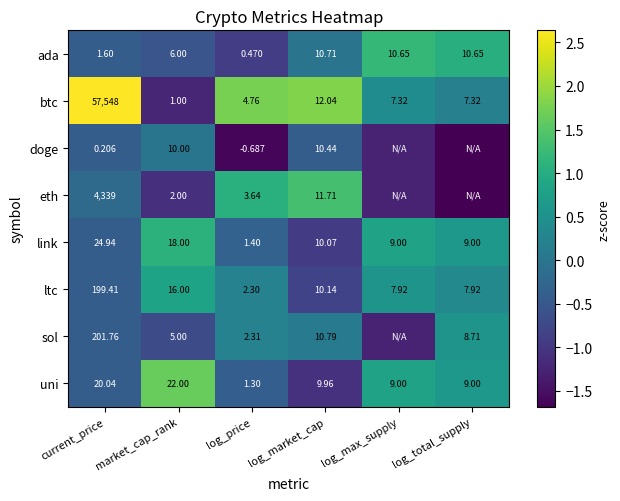

Where is uni nearest to the value 11?

log_market_cap